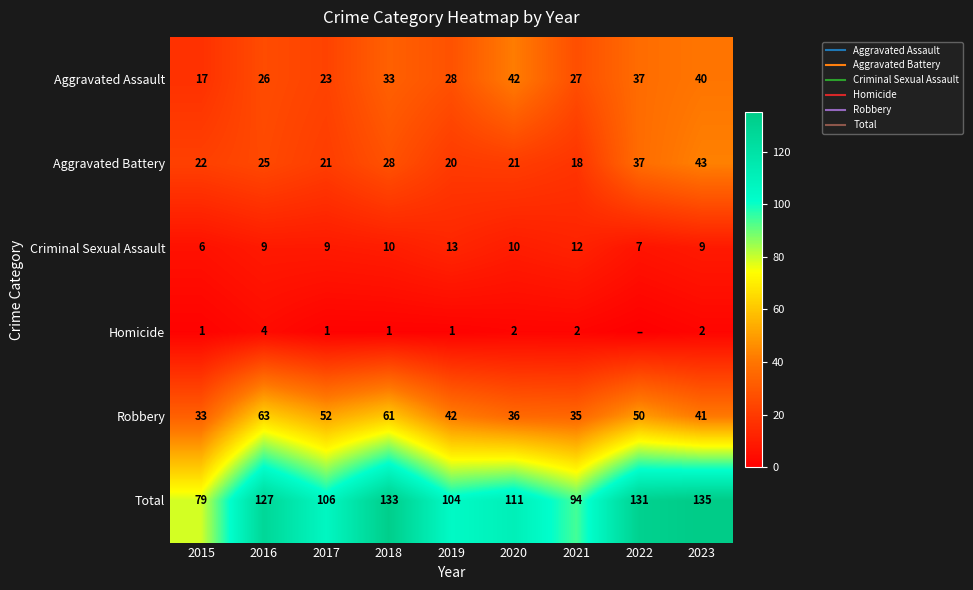

Between 2021 and 2022, which series saw the biggest shift?

Total